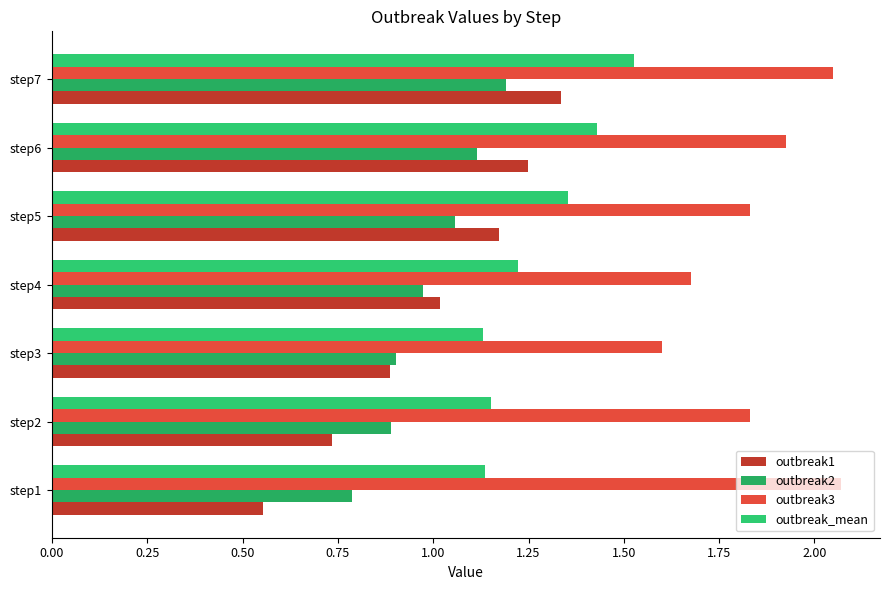

What is the difference between the second highest and second lowest values in the outbreak2 series?

0.2